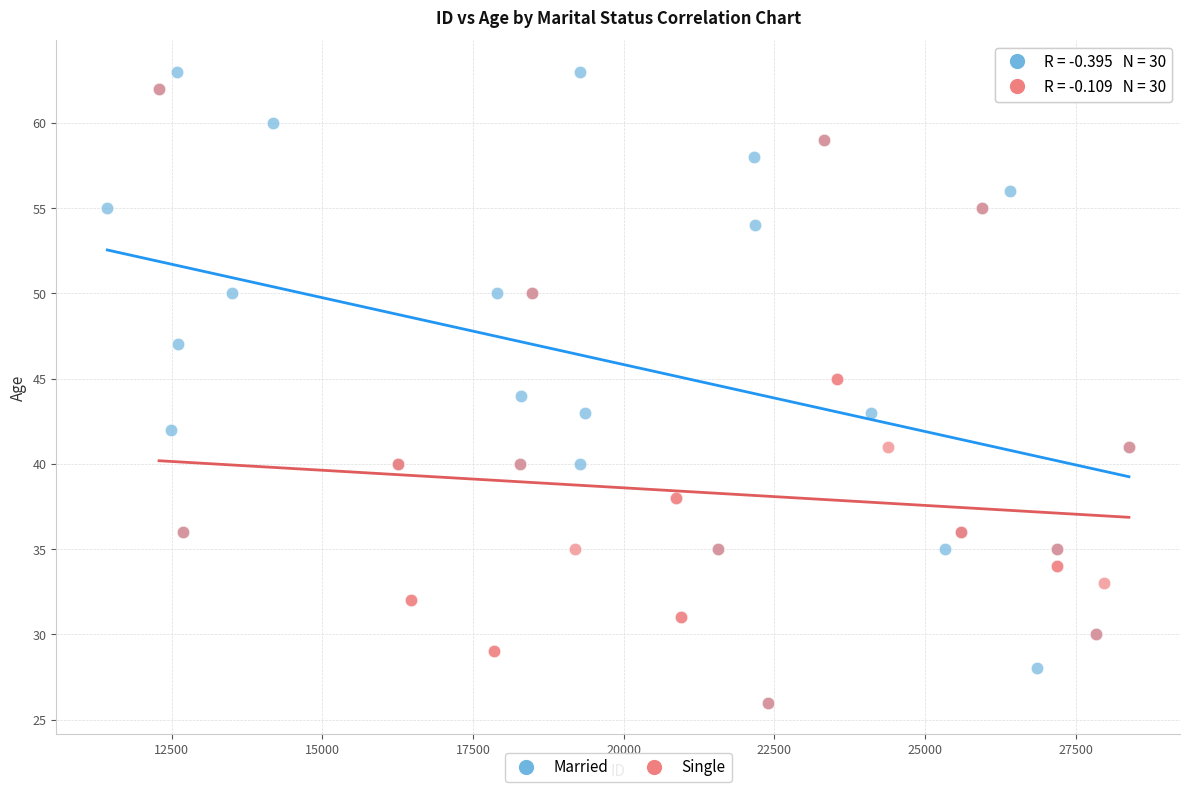

What are all the series names shown in the legend?

Married, Single